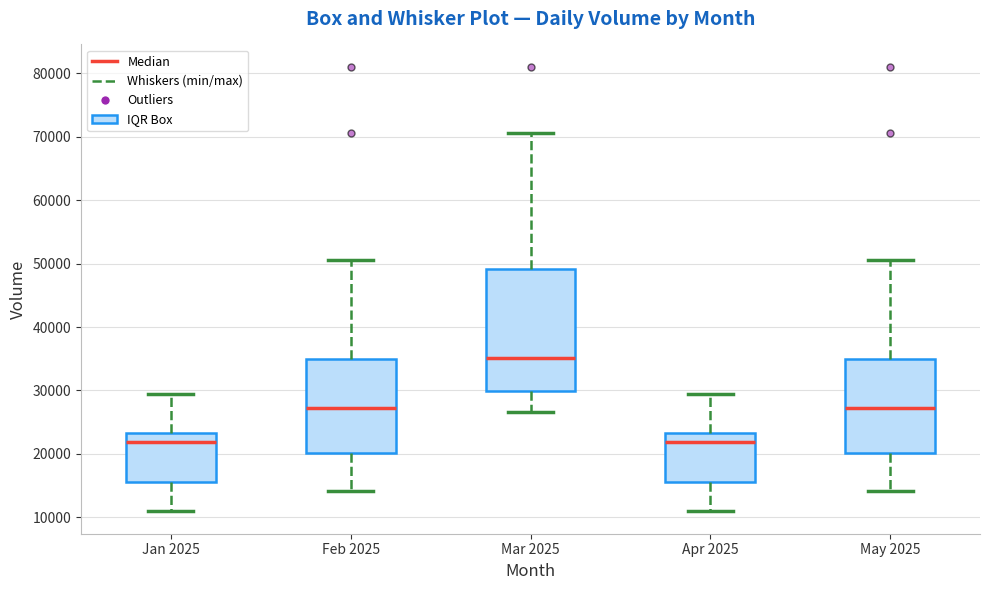

Reading left to right, read every box against the y-axis: the position of its median line, the range the box covers, and the ends of its whiskers. The values are not printed on the chart, so give them approximately, as read against the axis.

Jan 2025: median 22000, box 16000 to 23000, whiskers 11000 to 29000
Feb 2025: median 27000, box 20000 to 35000, whiskers 14000 to 51000
Mar 2025: median 35000, box 30000 to 49000, whiskers 27000 to 71000
Apr 2025: median 22000, box 16000 to 23000, whiskers 11000 to 29000
May 2025: median 27000, box 20000 to 35000, whiskers 14000 to 51000